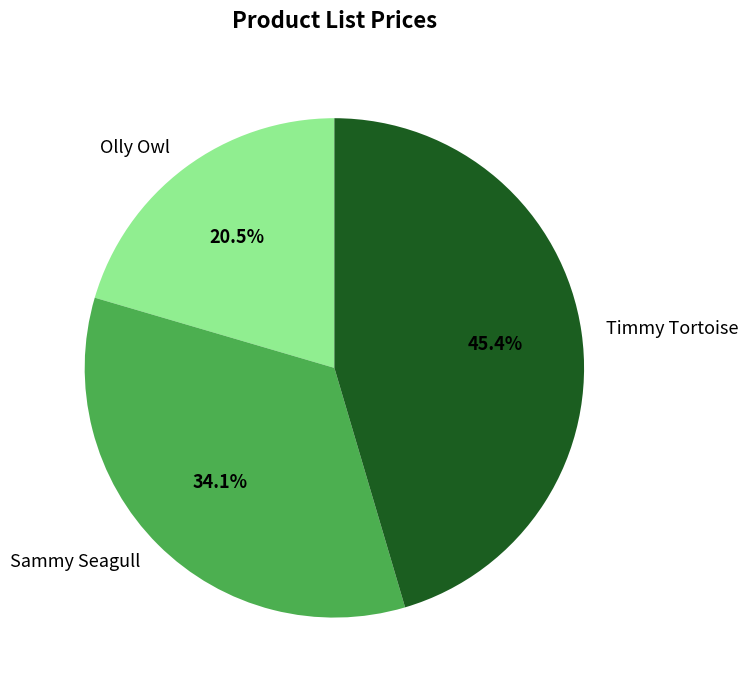

How many segments does this pie chart have?

3